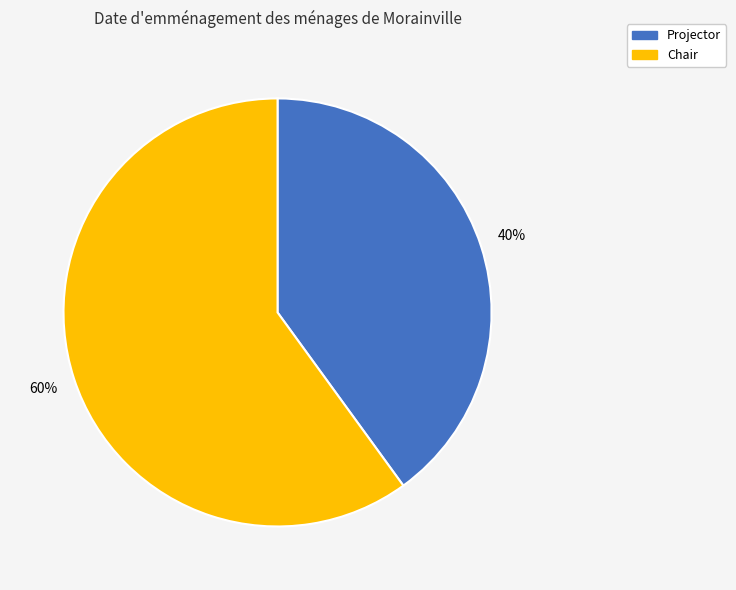

To the nearest percent, what portion does Chair represent?

60%